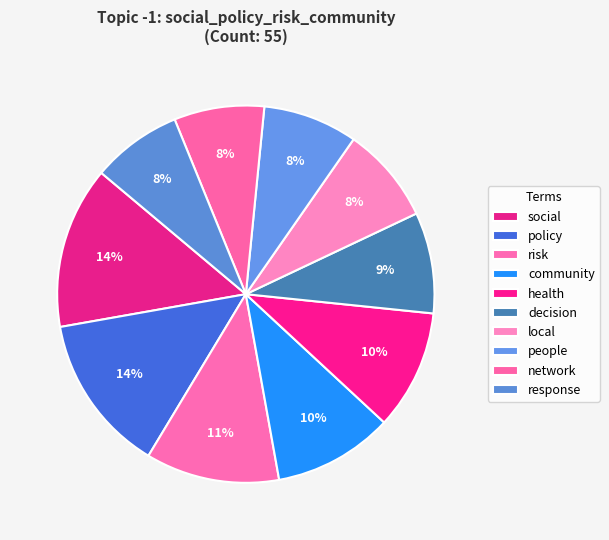

How many slices are in this pie chart?

10